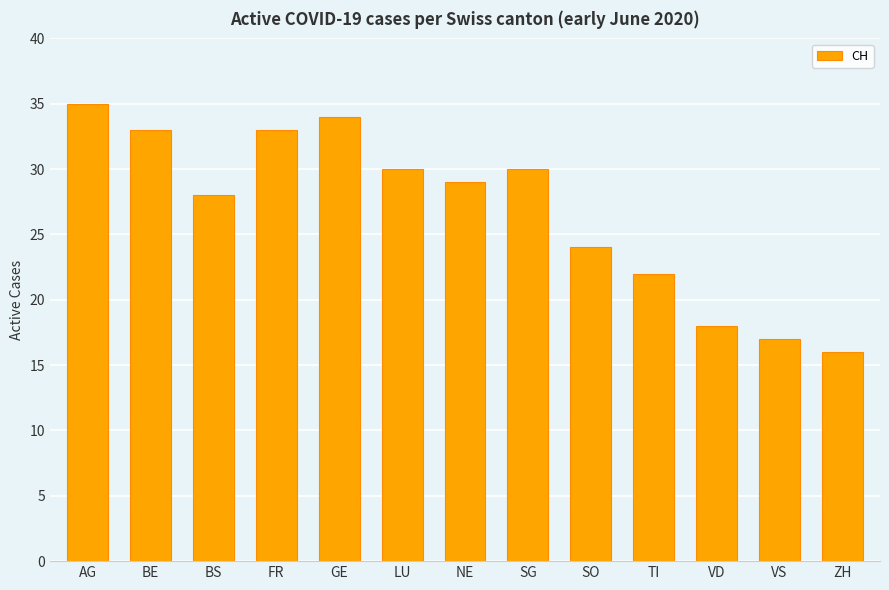

True or false: the data shows 33 at BE.

True